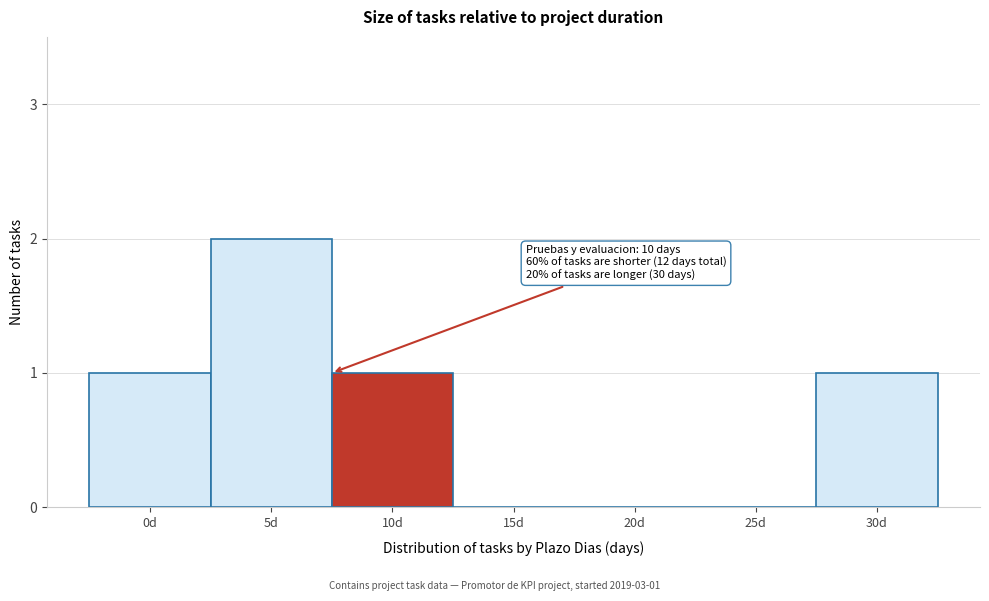

Reading right to left, transcribe all the data shown in this chart.

30d=1	25d=0	20d=0	15d=0	10d=1	5d=2	0d=1